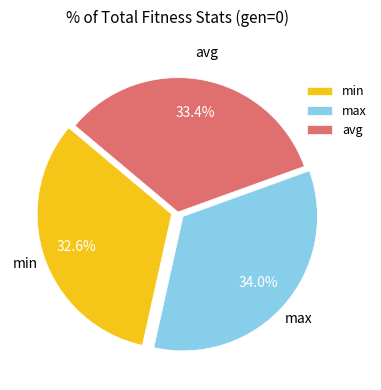

How many slices are in this pie chart?

3